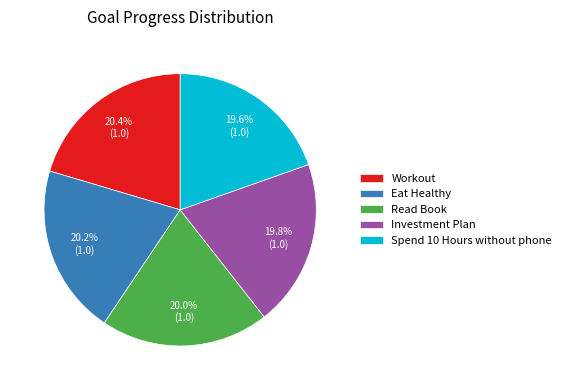

Is the sum of Spend 10 Hours without phone and Workout greater than half?

No